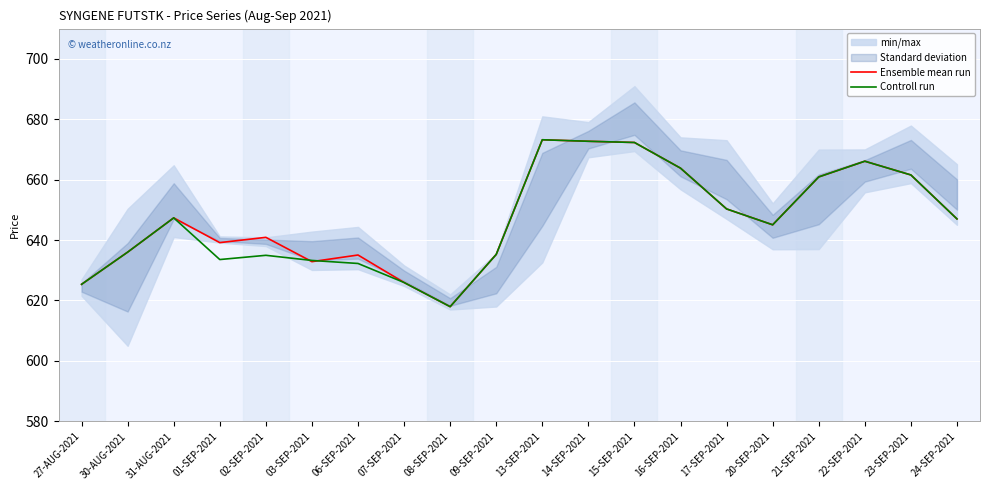

What is the highest value of the Controll run series?

673.2